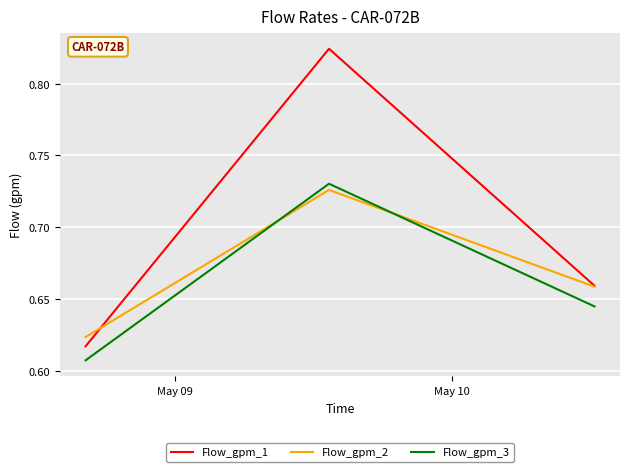

Which series has the widest spread of values?

Flow_gpm_1